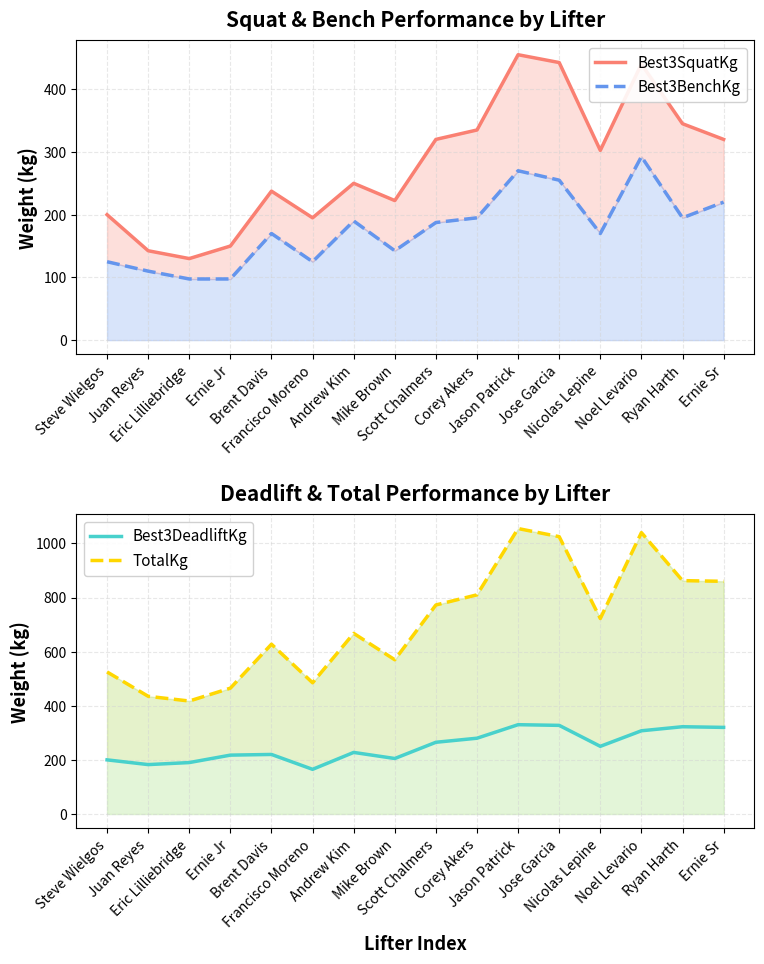

Reading left to right, what are all the values shown in this chart?

Best3SquatKg: Steve Wielgos=200.0	Juan Reyes=142.5	Eric Lilliebridge=130.0	Ernie Jr=150.0	Brent Davis=237.5	Francisco Moreno=195.0	Andrew Kim=250.0	Mike Brown=222.5	Scott Chalmers=320.0	Corey Akers=335.0	Jason Patrick=455.0	Jose Garcia=442.5	Nicolas Lepine=302.5	Noel Levario=440.0	Ryan Harth=345.0	Ernie Sr=320.0
Best3BenchKg: Steve Wielgos=125.0	Juan Reyes=110.0	Eric Lilliebridge=97.5	Ernie Jr=97.5	Brent Davis=170.0	Francisco Moreno=125.0	Andrew Kim=190.0	Mike Brown=142.5	Scott Chalmers=187.5	Corey Akers=195.0	Jason Patrick=270.0	Jose Garcia=255.0	Nicolas Lepine=170.0	Noel Levario=292.5	Ryan Harth=195.0	Ernie Sr=220.0
Best3DeadliftKg: Steve Wielgos=200.0	Juan Reyes=182.5	Eric Lilliebridge=190.0	Ernie Jr=217.5	Brent Davis=220.0	Francisco Moreno=165.0	Andrew Kim=227.5	Mike Brown=205.0	Scott Chalmers=265.0	Corey Akers=280.0	Jason Patrick=330.0	Jose Garcia=327.5	Nicolas Lepine=250.0	Noel Levario=307.5	Ryan Harth=322.5	Ernie Sr=320.0
TotalKg: Steve Wielgos=525.0	Juan Reyes=435.0	Eric Lilliebridge=417.5	Ernie Jr=465.0	Brent Davis=627.5	Francisco Moreno=485.0	Andrew Kim=667.5	Mike Brown=570.0	Scott Chalmers=772.5	Corey Akers=810.0	Jason Patrick=1055.0	Jose Garcia=1025.0	Nicolas Lepine=722.5	Noel Levario=1040.0	Ryan Harth=862.5	Ernie Sr=860.0